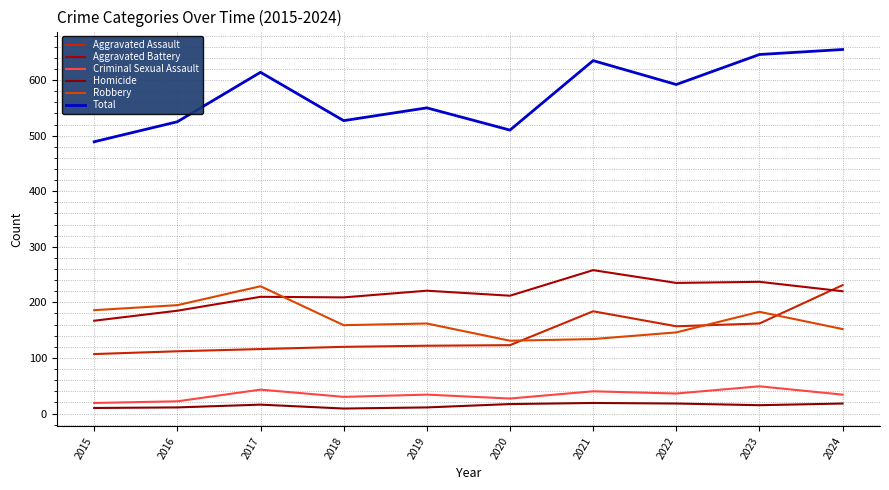

Between 2015 and 2023, which series saw the biggest shift?

Total